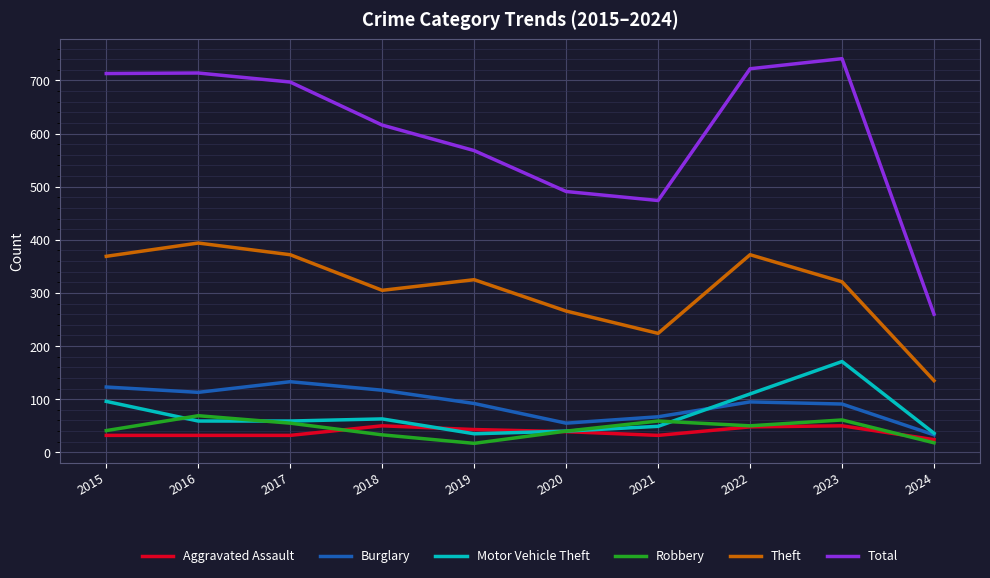

What value does the Burglary series have at 2017?

133